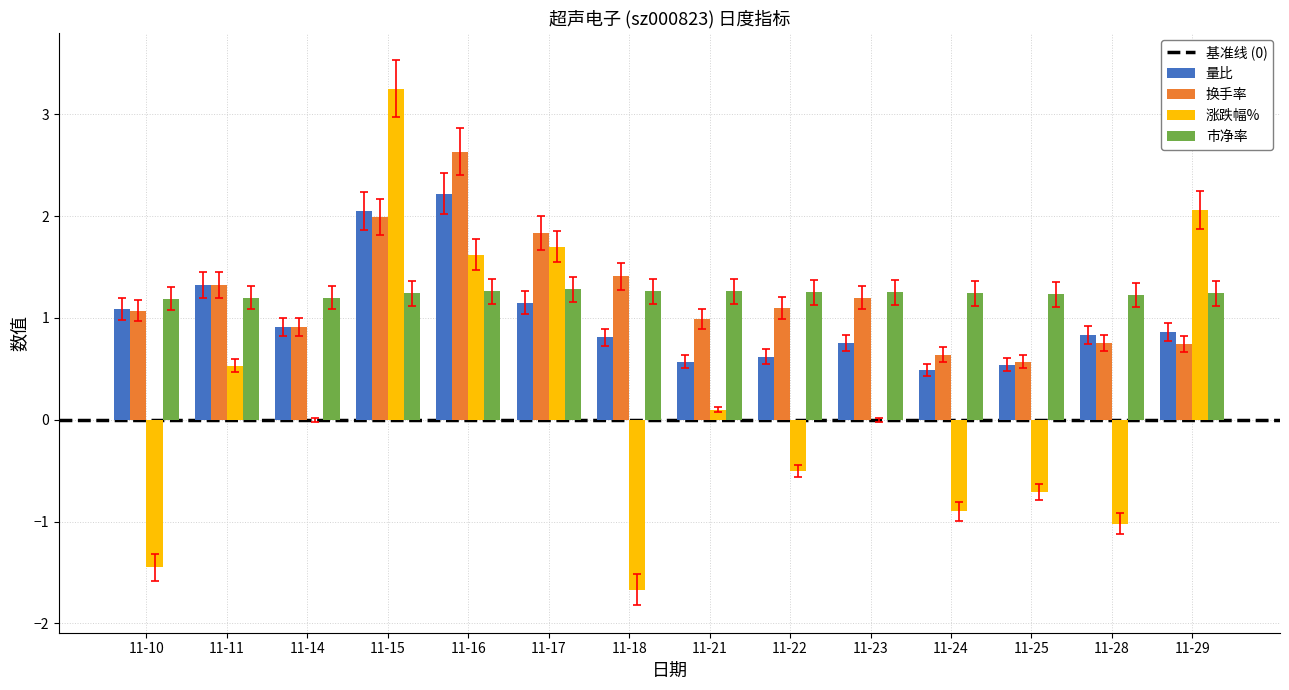

What is the sum of all 量比 values?

14.2